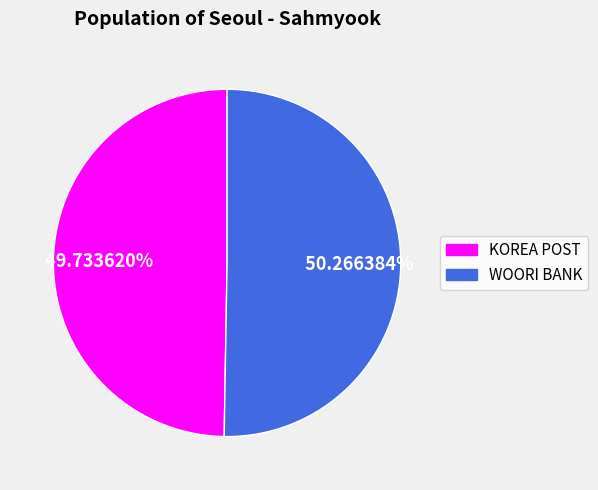

Does any single category account for the majority?

Yes